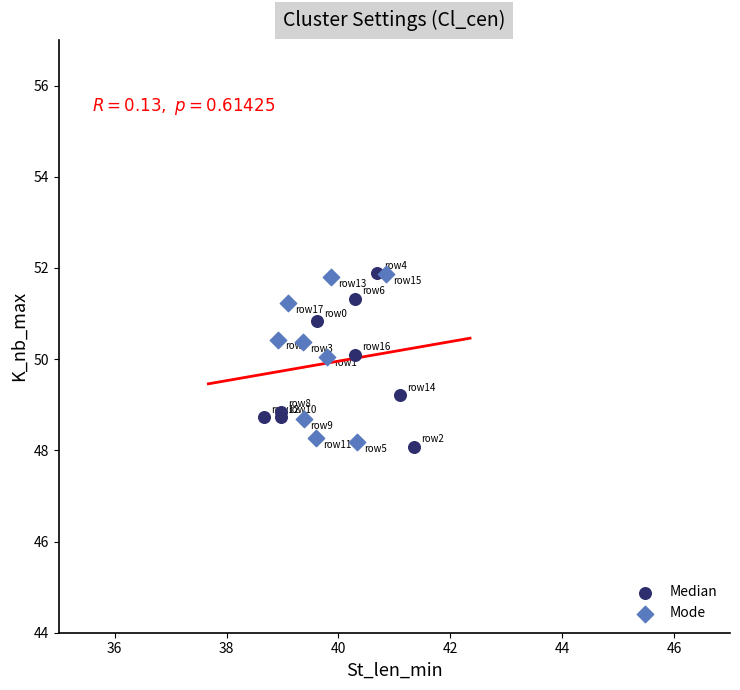

What are all the series names shown in the legend?

Median, Mode